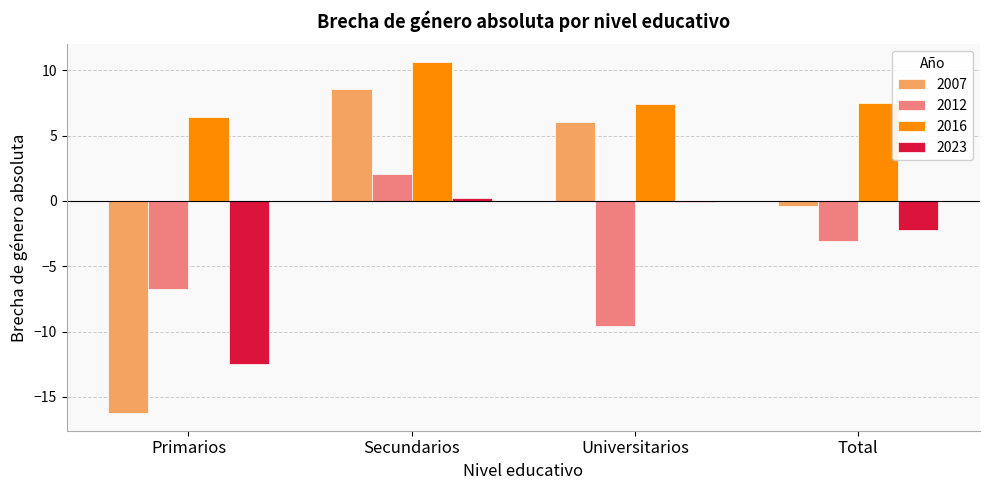

List the series in order of their peak value, highest first.

2016, 2007, 2012, 2023